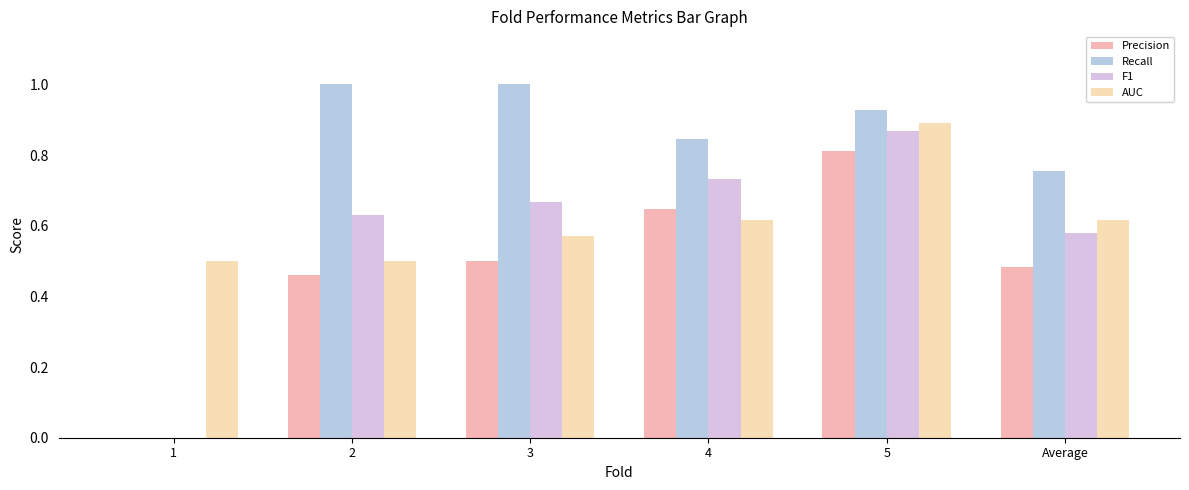

What is the sum of all F1 values?

3.5